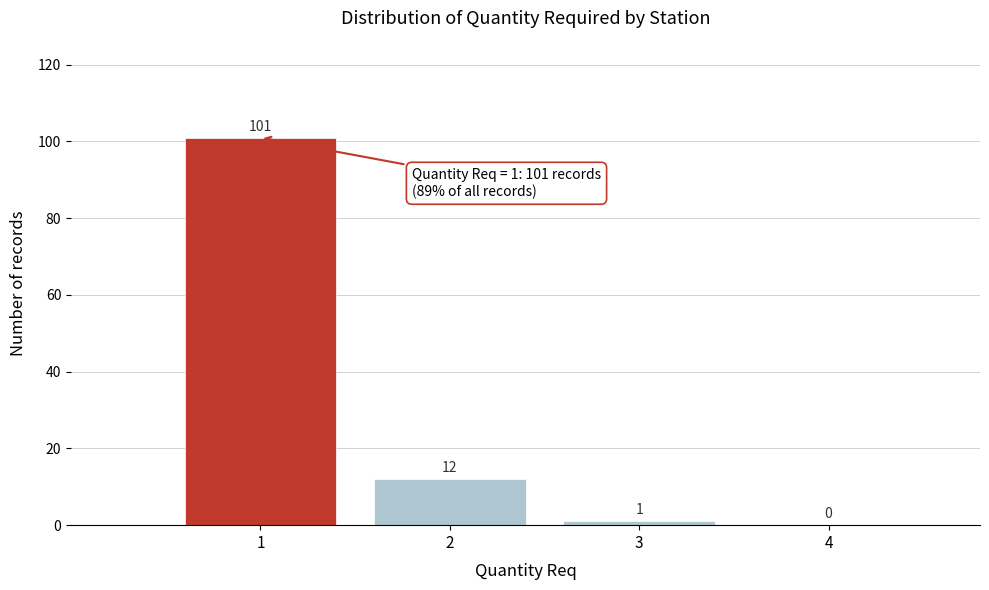

Reading left to right, list every bar in this chart as the range it spans on the x-axis followed by its height.

0.5 to 1.5: 101
1.5 to 2.5: 12
2.5 to 3.5: 1
3.5 to 4.5: 0